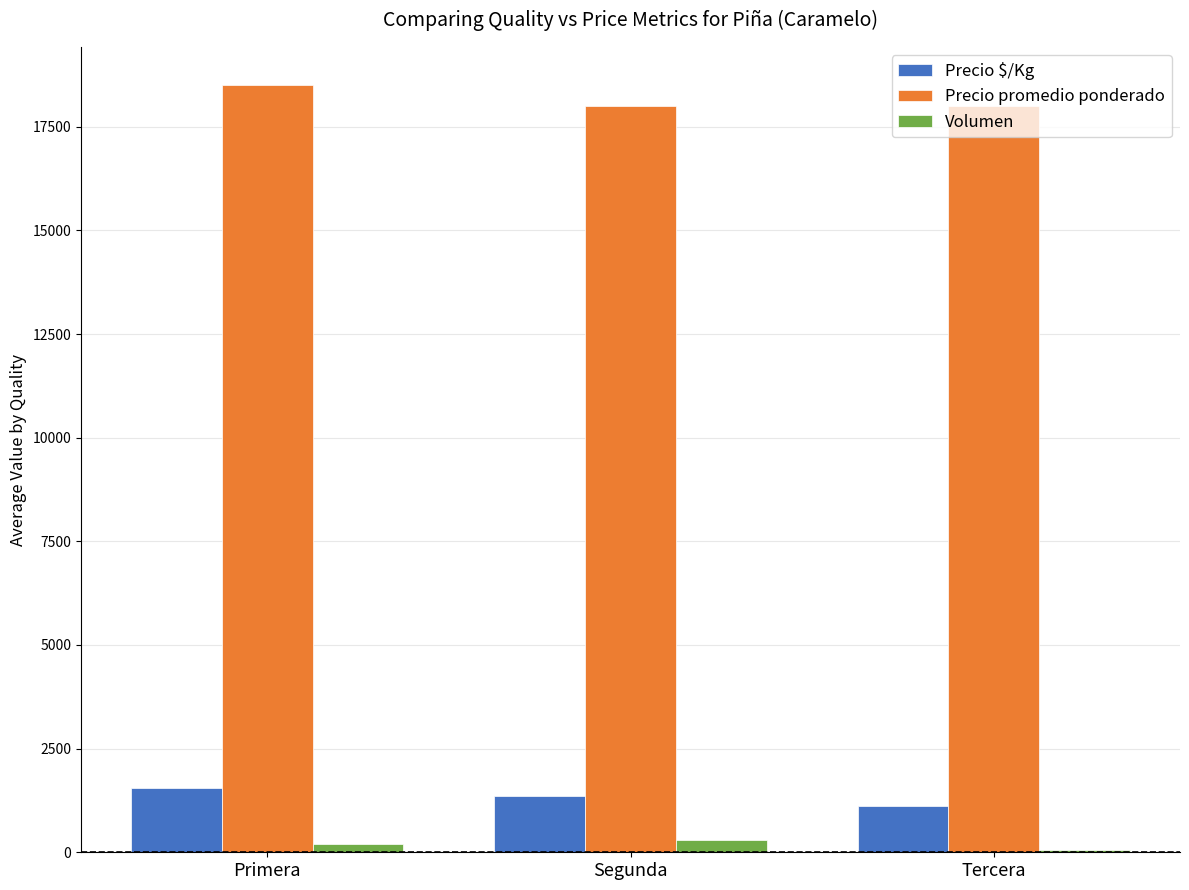

Is it true that Precio $/Kg equals 1125 at Tercera?

True